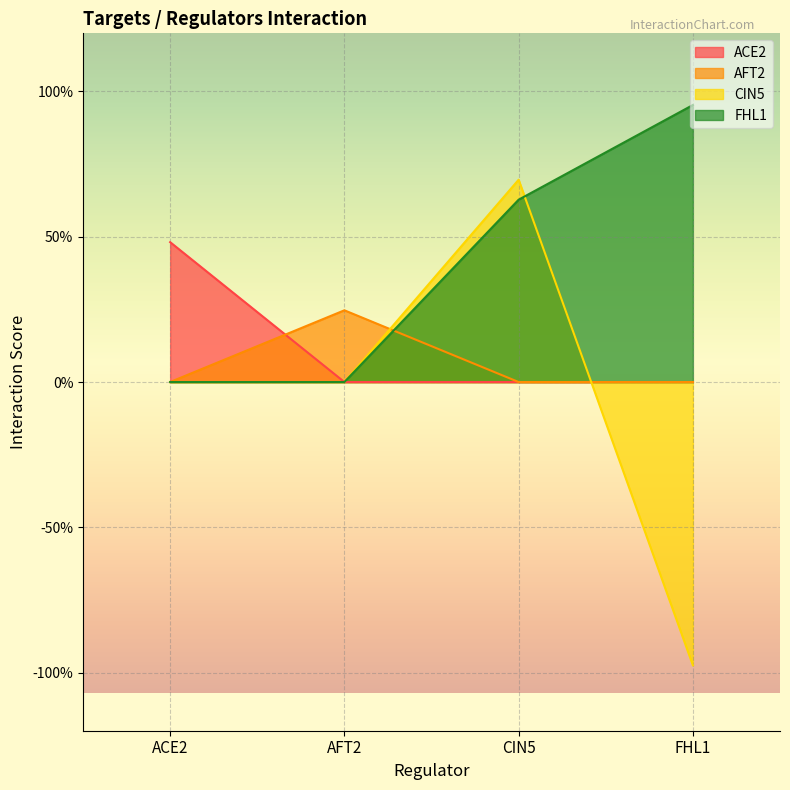

What position from the left is CIN5?

3